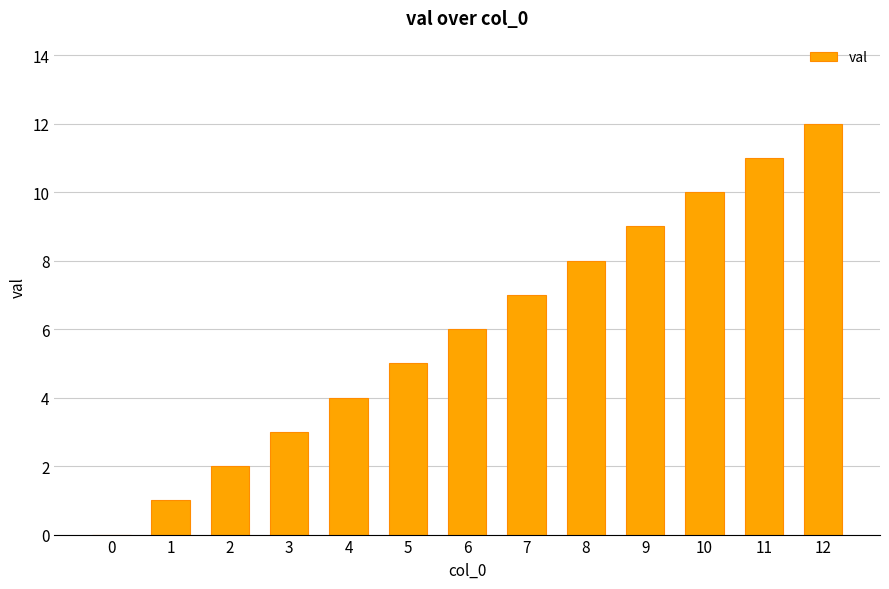

Are the bars horizontal?

No